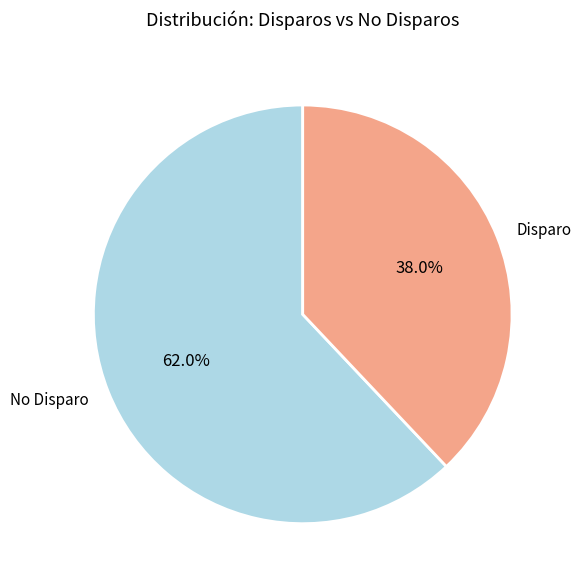

Rank the categories by value from lowest to highest.

Disparo, No Disparo